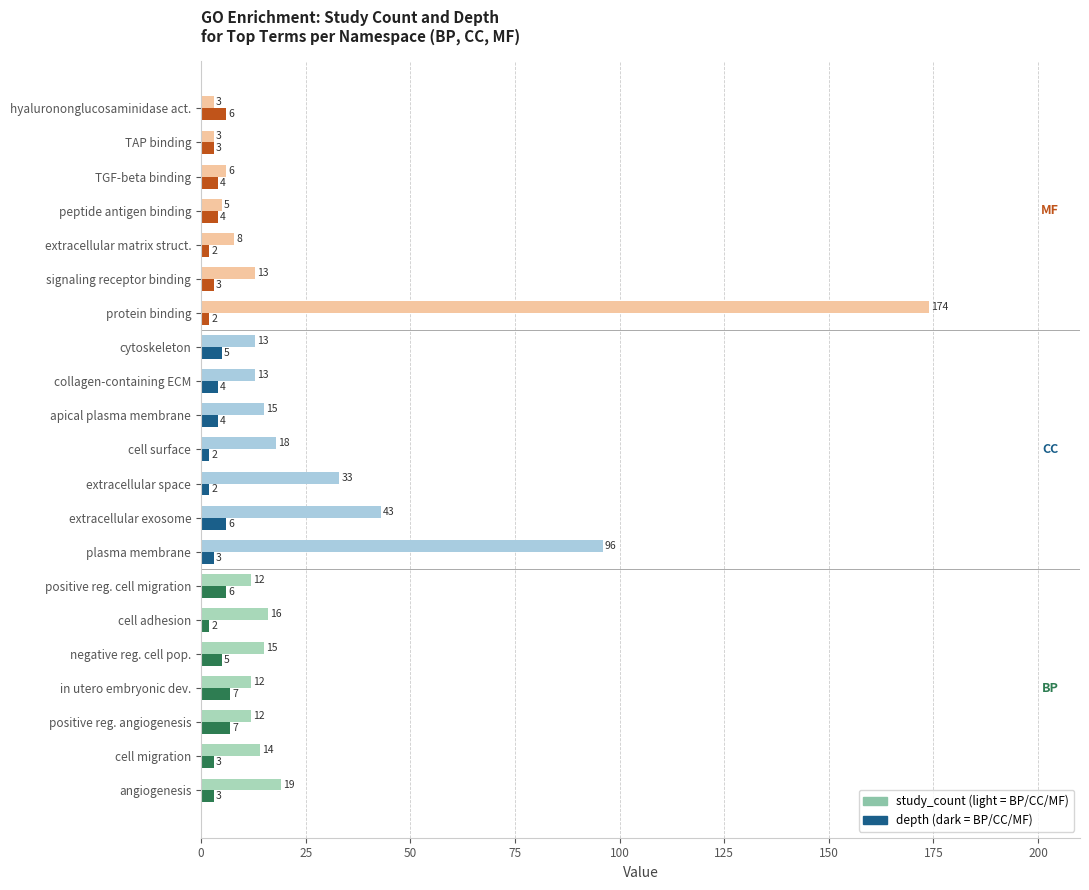

What is the greatest value displayed?

174